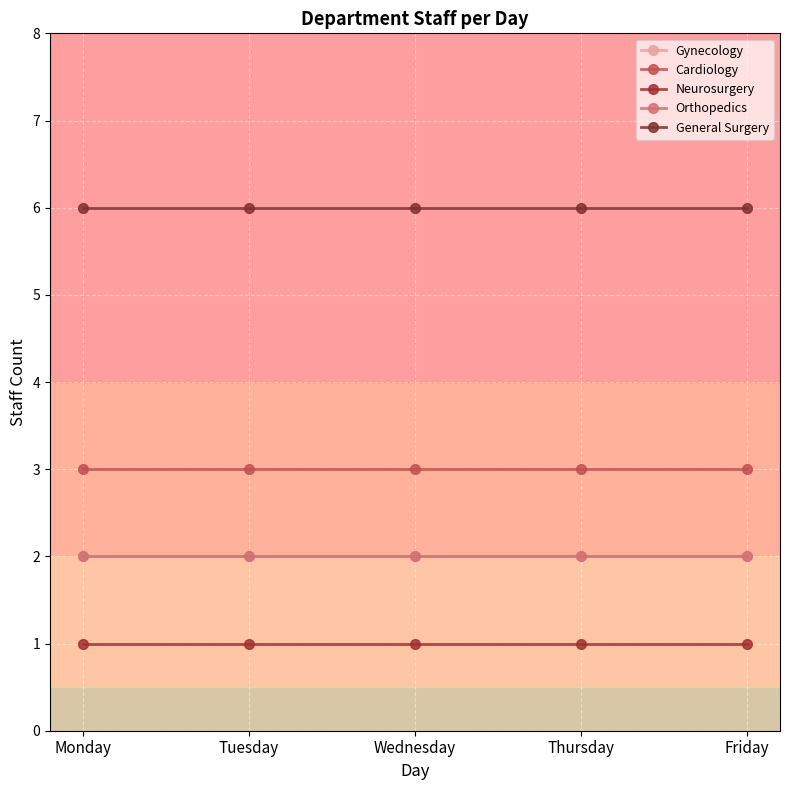

True or false: Gynecology and Neurosurgery intersect in this chart.

False